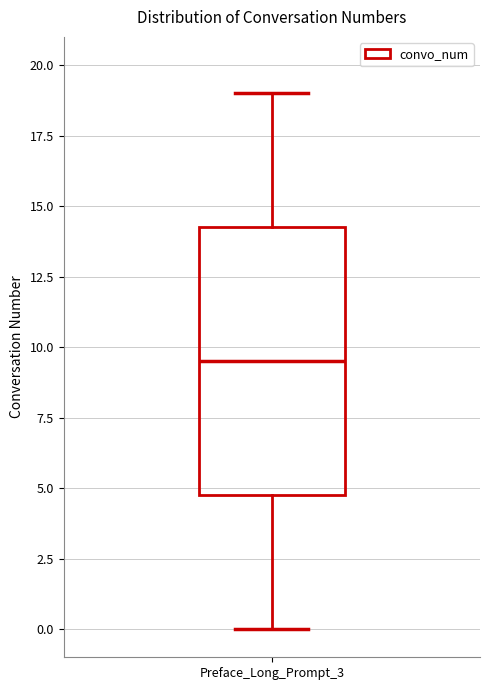

Where does the median line of the box for Preface_Long_Prompt_3 sit on the y-axis? The values are not printed on the chart, so give them approximately, as read against the axis.

9.5